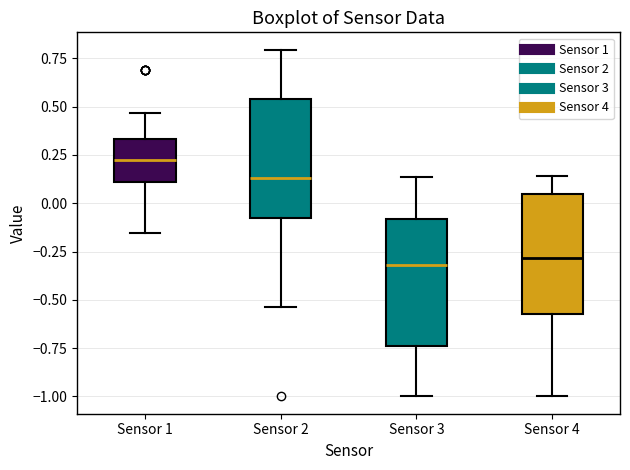

Reading left to right, transcribe this box plot: for each box, give where its median line is, the range the box spans, and where its two whiskers end, as read against the y-axis. The values are not printed on the chart, so give them approximately, as read against the axis.

Sensor 1: median 0.20, box 0.10 to 0.35, whiskers -0.15 to 0.45
Sensor 2: median 0.15, box -0.10 to 0.55, whiskers -0.55 to 0.80
Sensor 3: median -0.30, box -0.75 to -0.10, whiskers -1.00 to 0.15
Sensor 4: median -0.30, box -0.55 to 0.05, whiskers -1.00 to 0.15